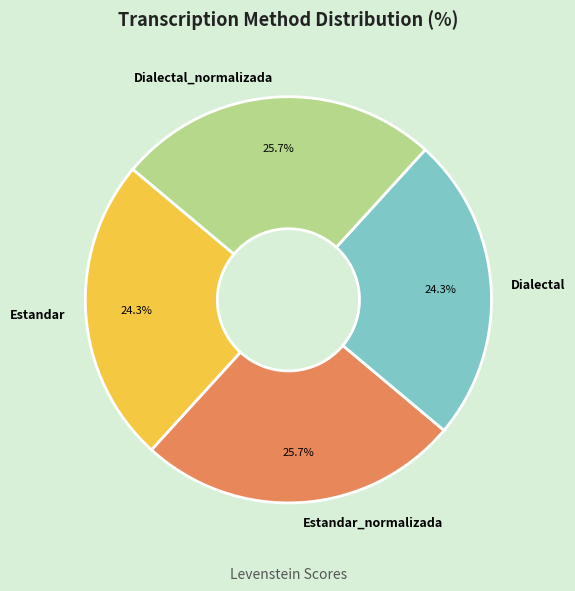

How much of the chart is everything except Dialectal?

75.7%